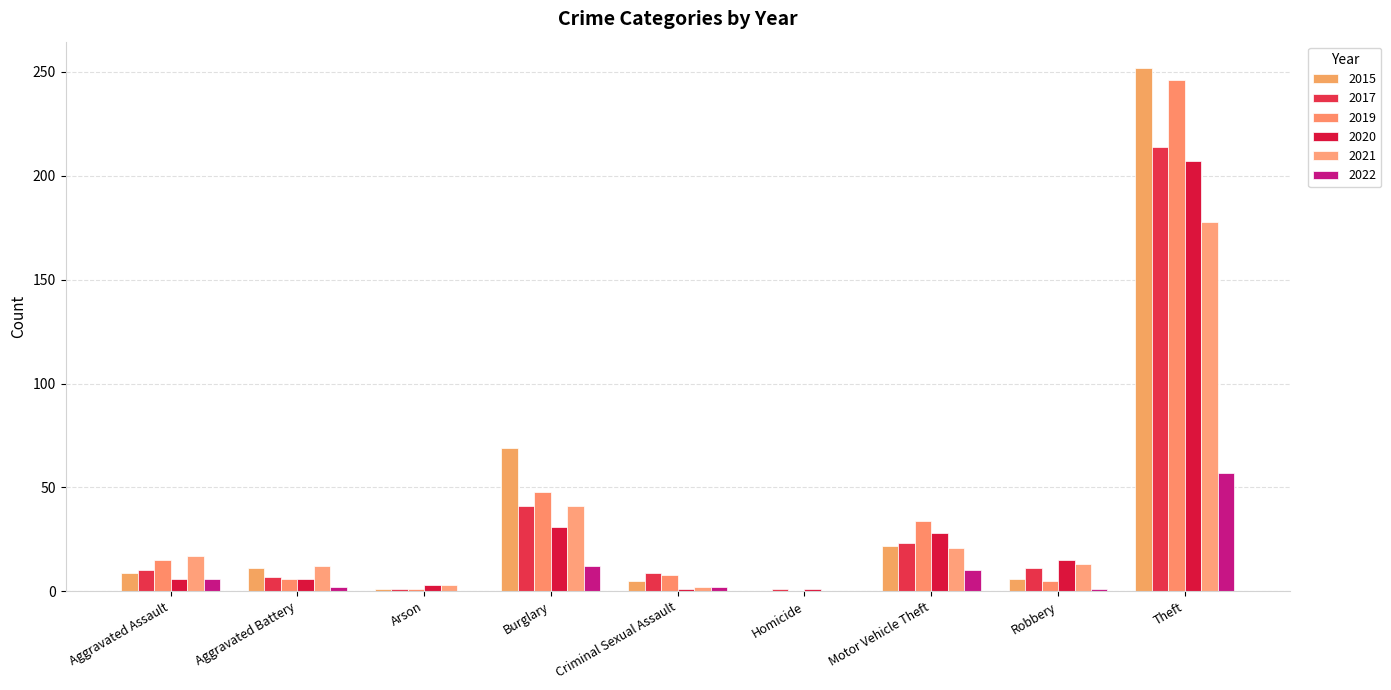

How many groups of bars are there?

9